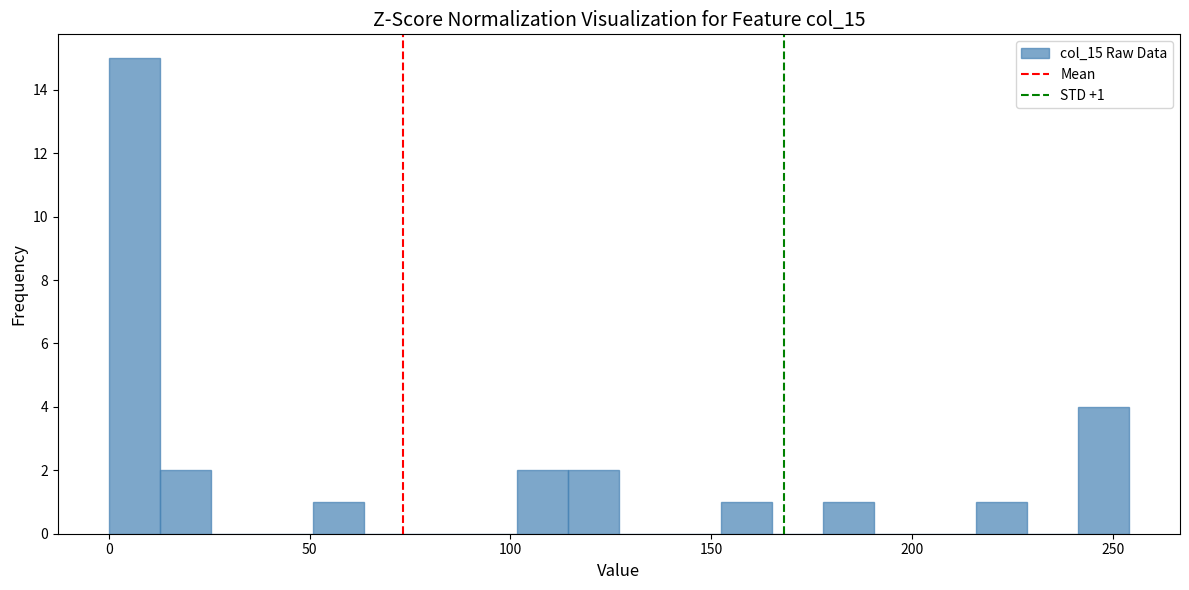

Read against the x-axis, roughly where is the centre of the tallest bar?

5